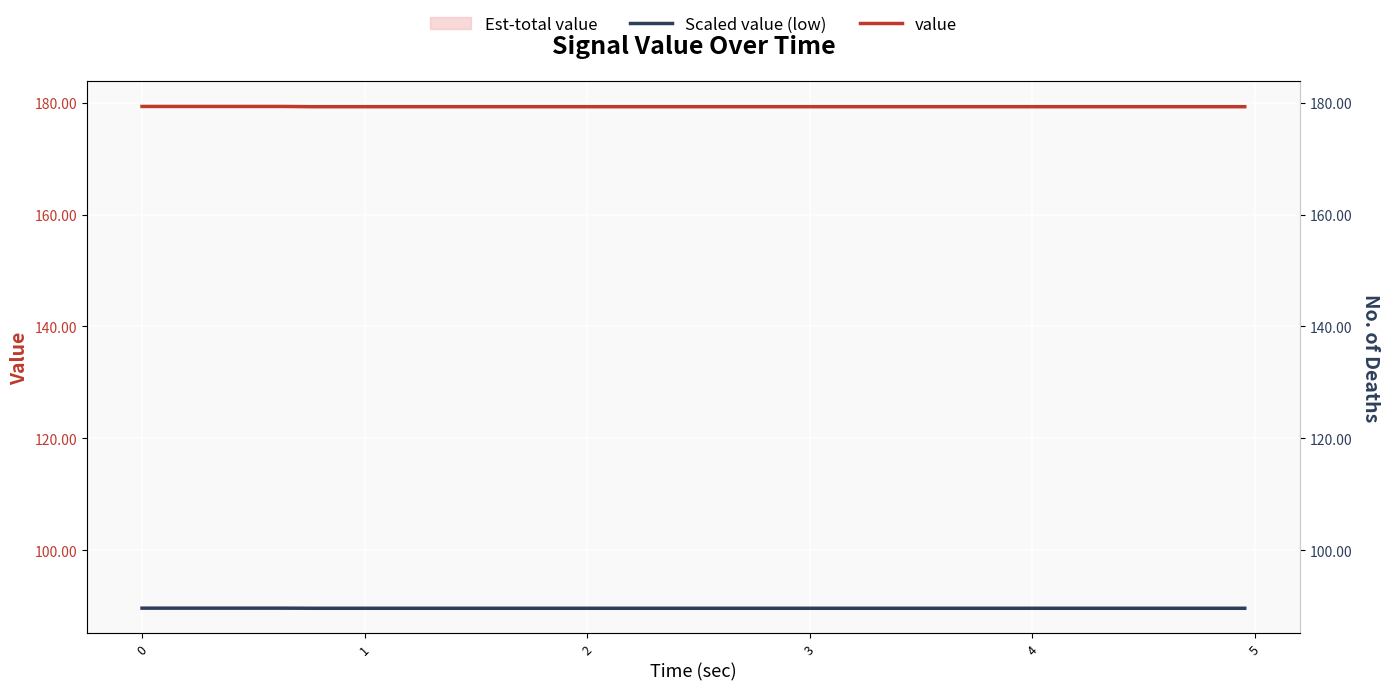

True or false: value and Scaled value (low) intersect in this chart.

False